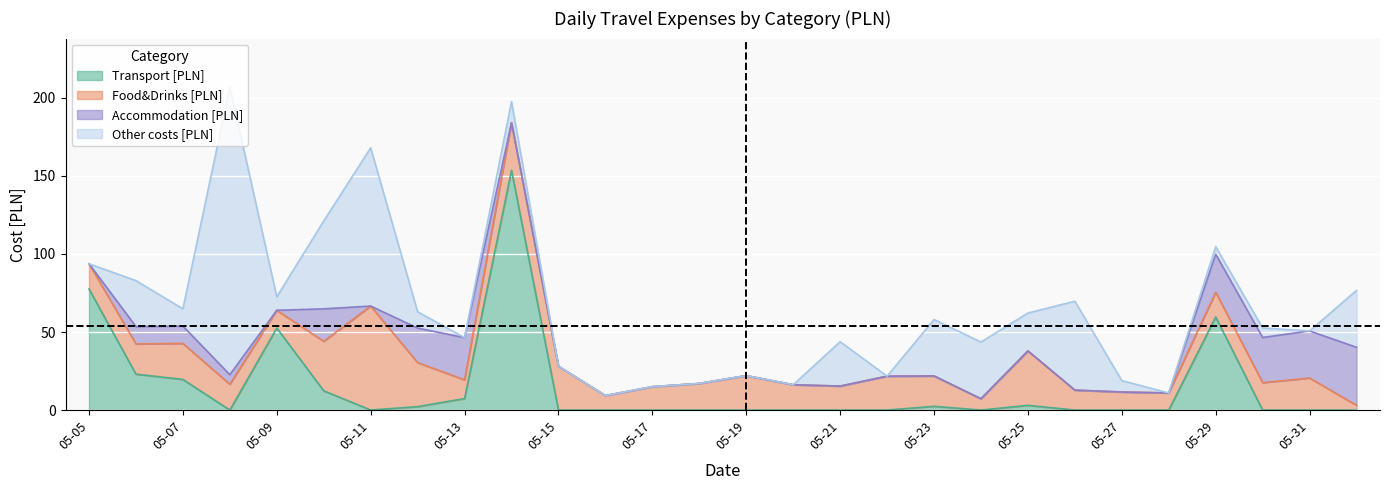

In Transport [PLN], how many points are lower than both neighbors (excluding endpoints)?

3